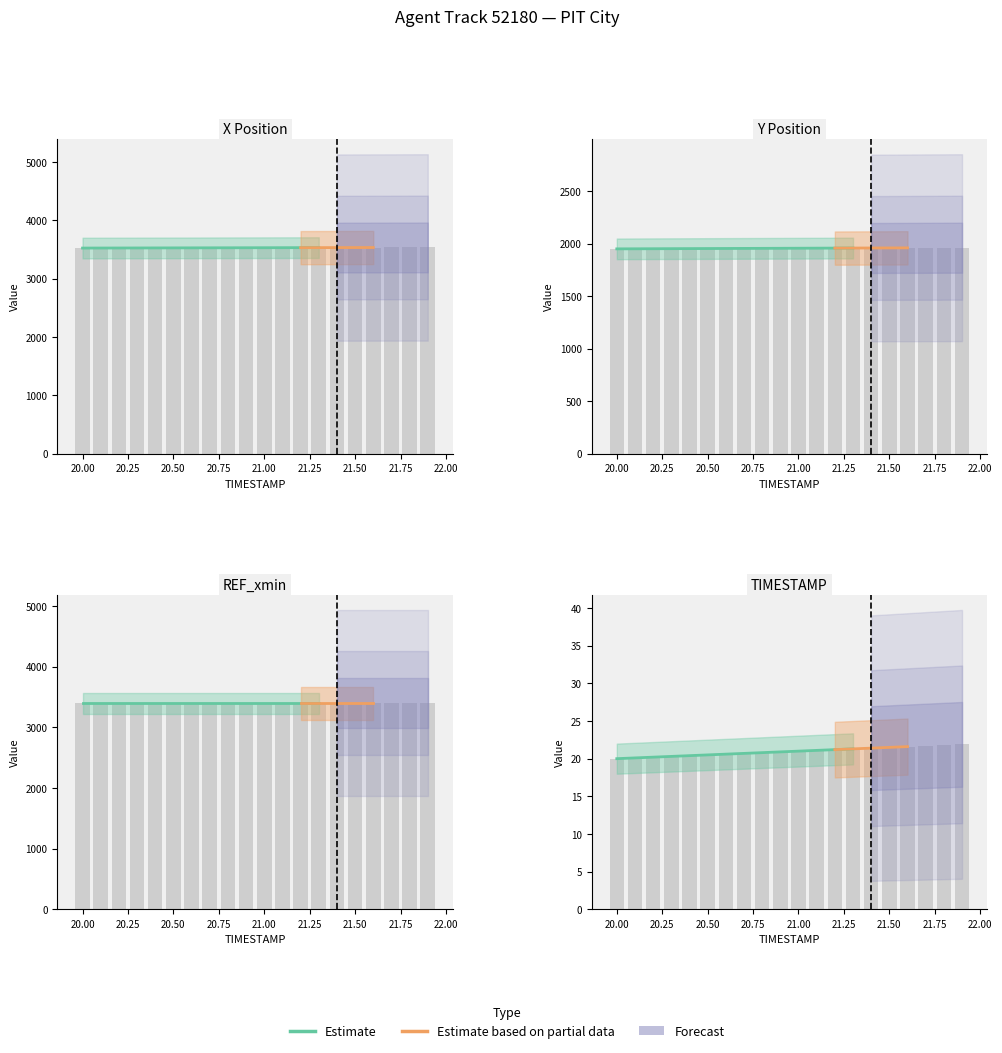

Which category has the highest value in the X series?

21.9